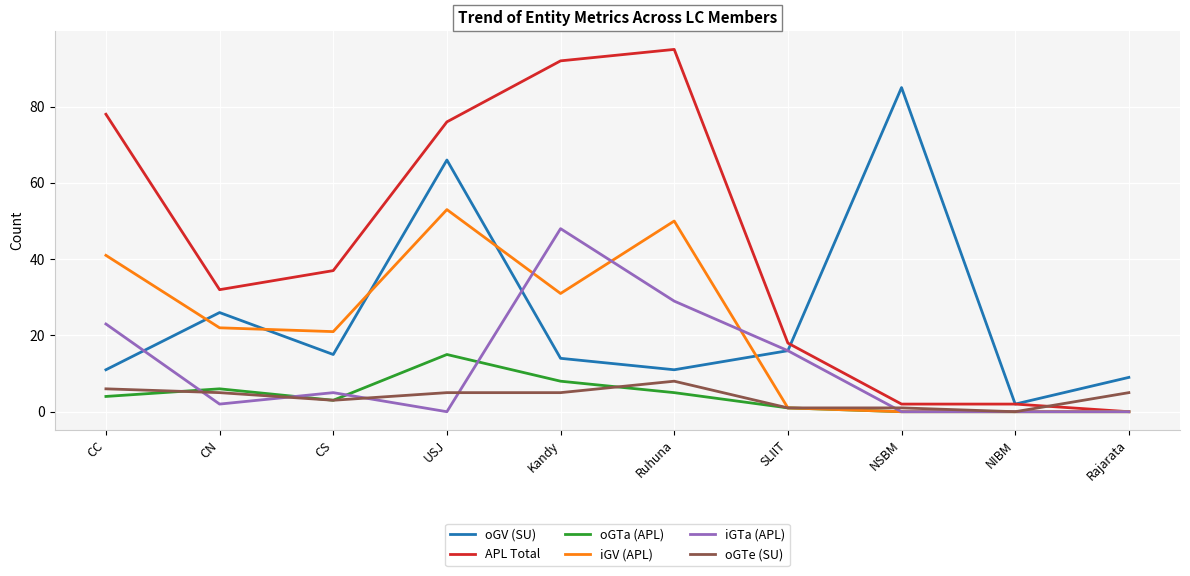

Where is the first local maximum for oGV (SU)?

CN